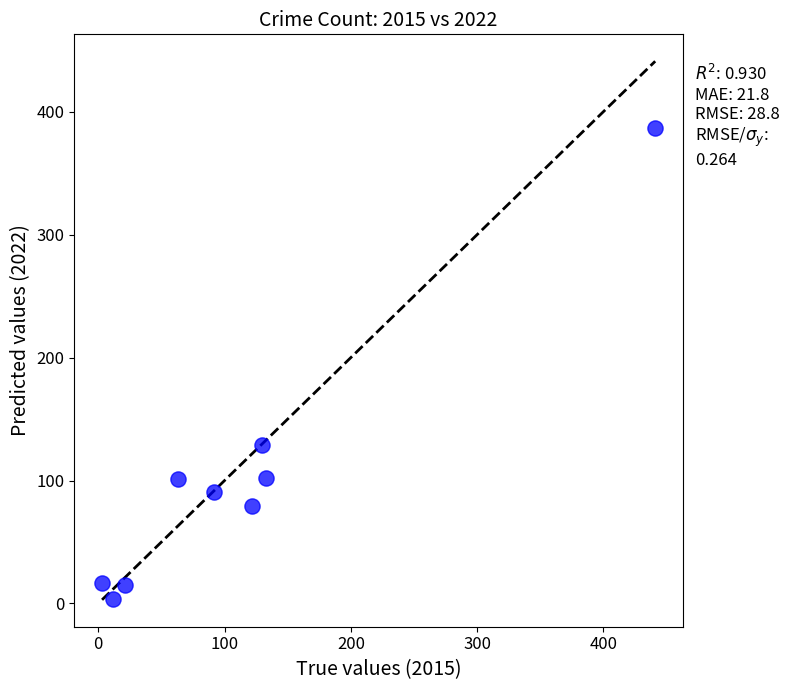

What is the range of X values (max minus min)?

438